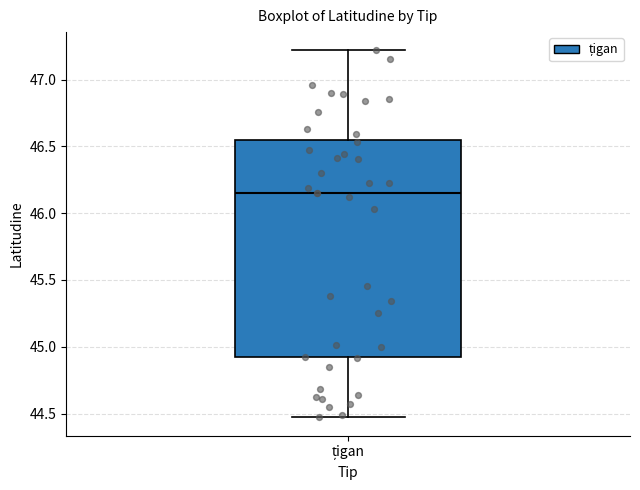

Where does the median line of the box for țigan sit on the y-axis? The values are not printed on the chart, so give them approximately, as read against the axis.

46.15